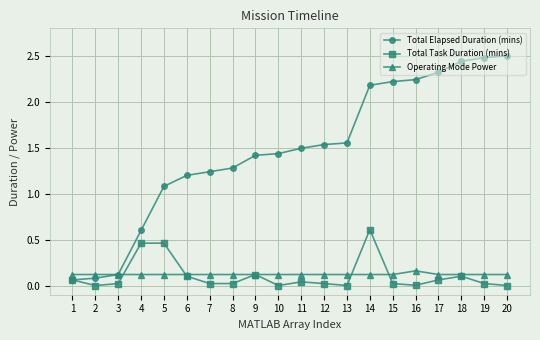

Is it true that Total Task Duration (mins) equals 0.4 at 20?

False